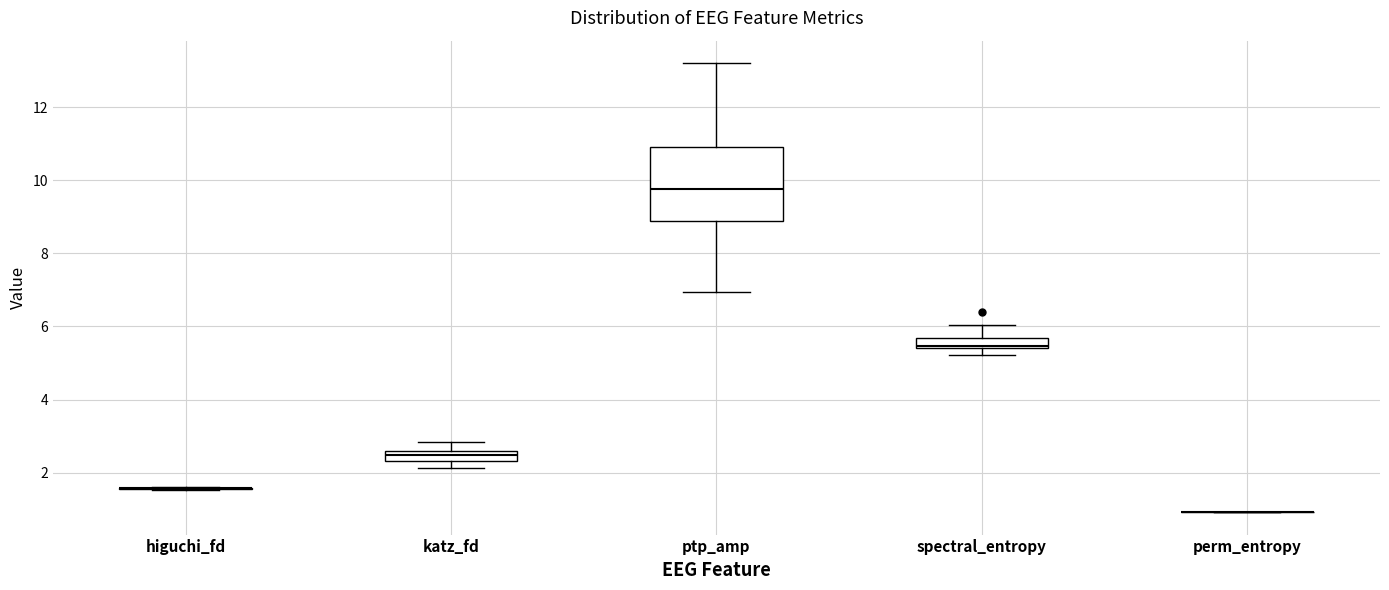

Where is the upper edge of the box for spectral_entropy on the y-axis? The values are not printed on the chart, so give them approximately, as read against the axis.

5.6